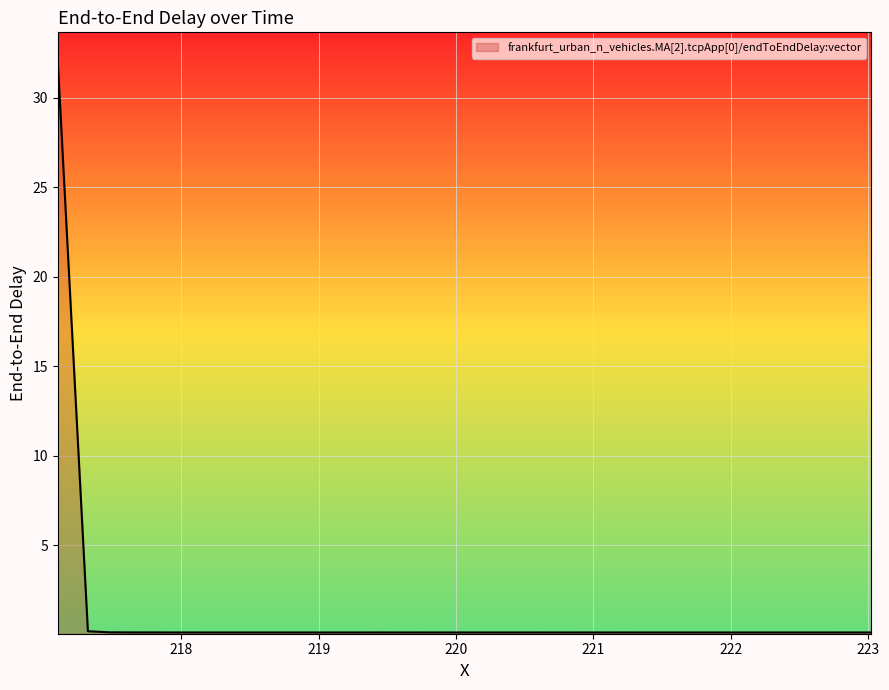

What is the difference between the maximum and minimum values?

31.9